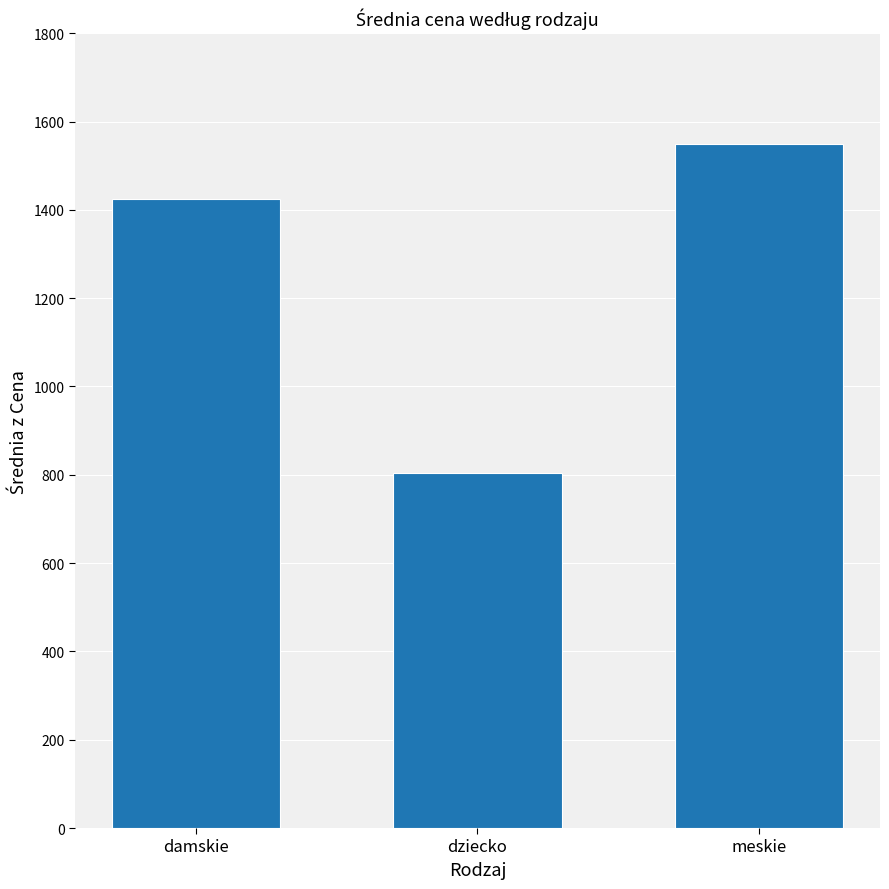

At which label does the data first exceed 1424?

damskie